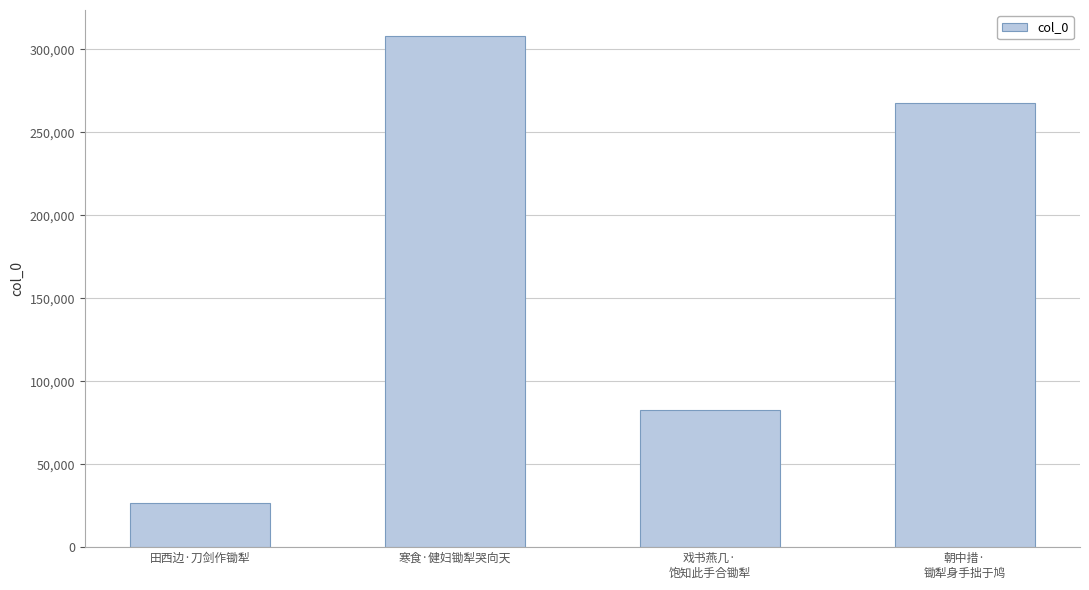

Rank the categories by value from highest to lowest.

寒食·健妇锄犁哭向天, 朝中措·
锄犁身手拙于鸠, 戏书燕几·
饱知此手合锄犁, 田西边·刀剑作锄犁